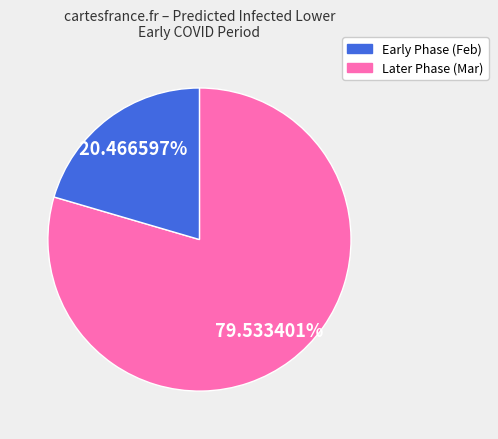

Is there any slice that represents more than half of the pie?

Yes